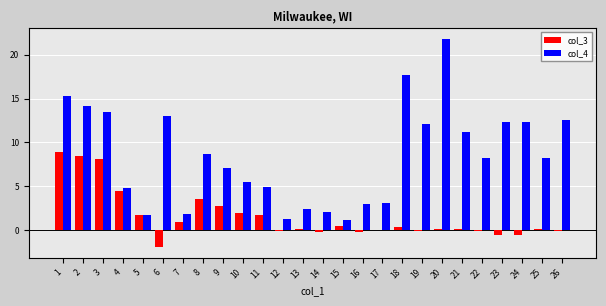

Which category has the highest value in the col_4 series?

20